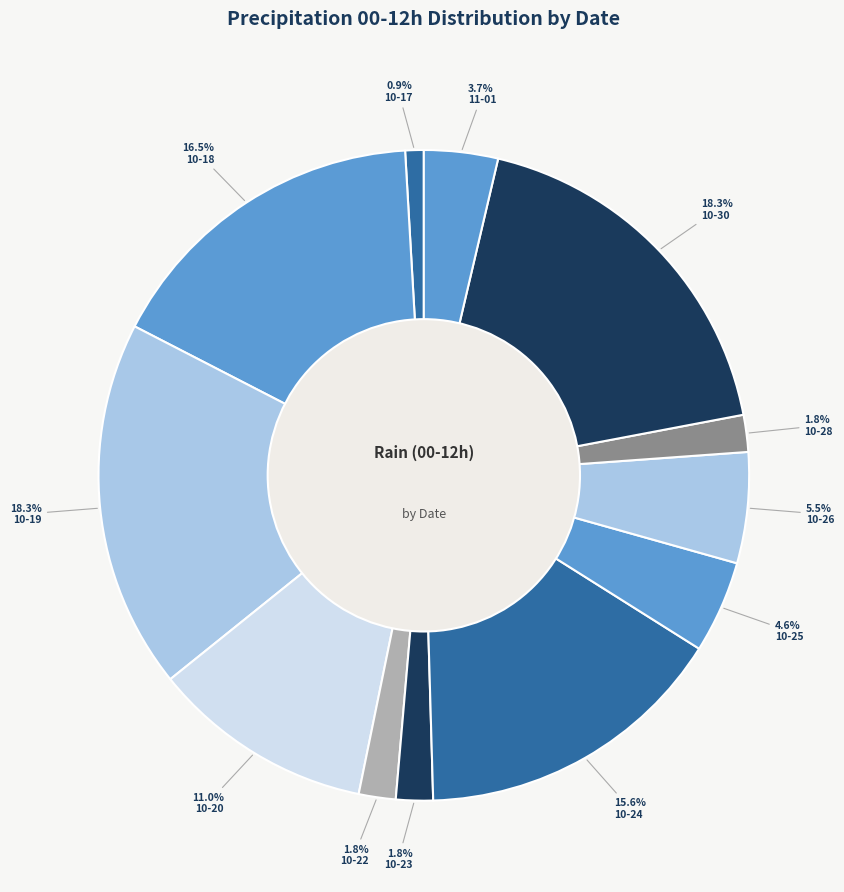

How many slices are in this pie chart?

12